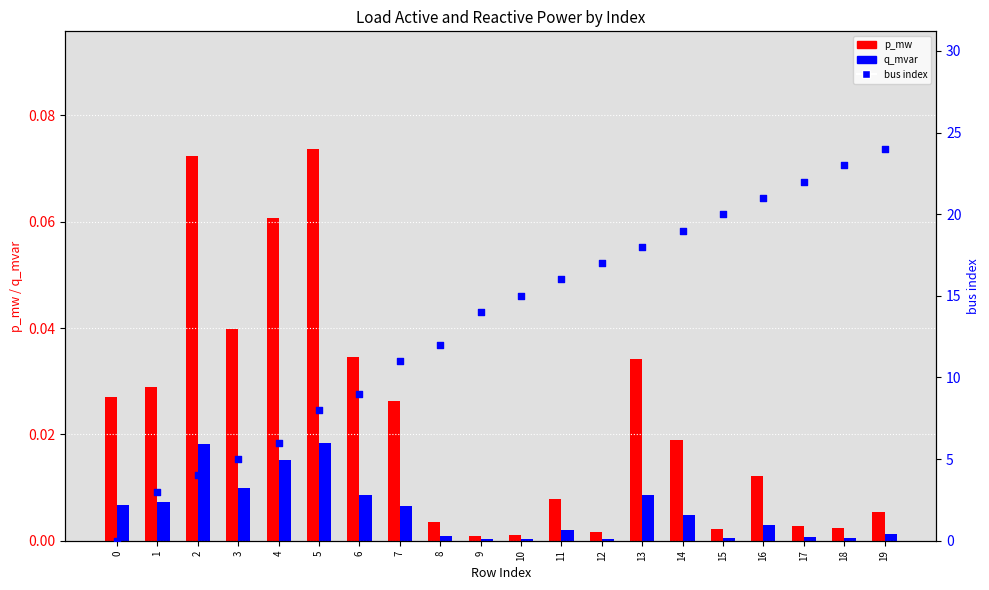

Which series reaches the minimum Y coordinate?

bus index